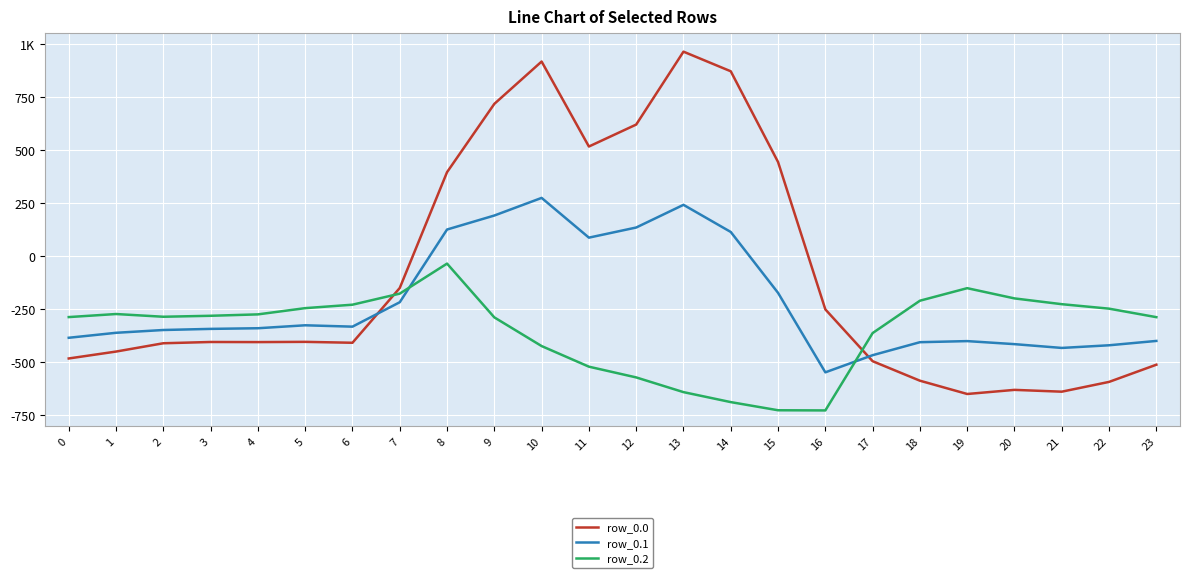

What is the difference between the row_0.1 values at 0 and 11?

471.5